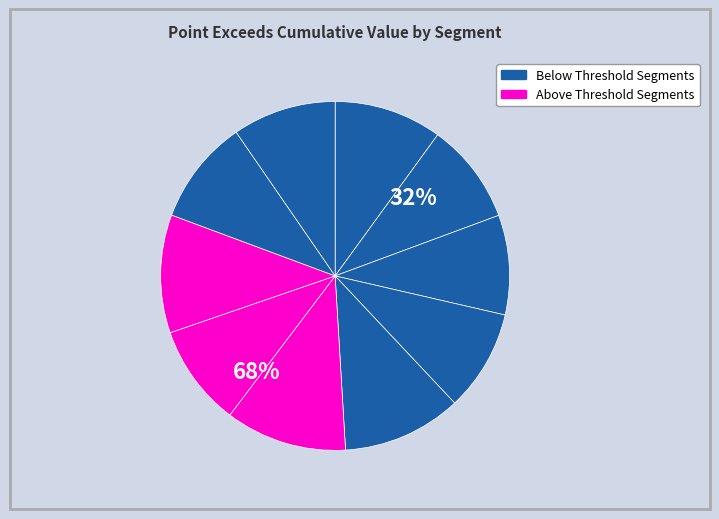

To the nearest percent, what is the combined percentage of signal segment 2 and signal segment 7?

19%